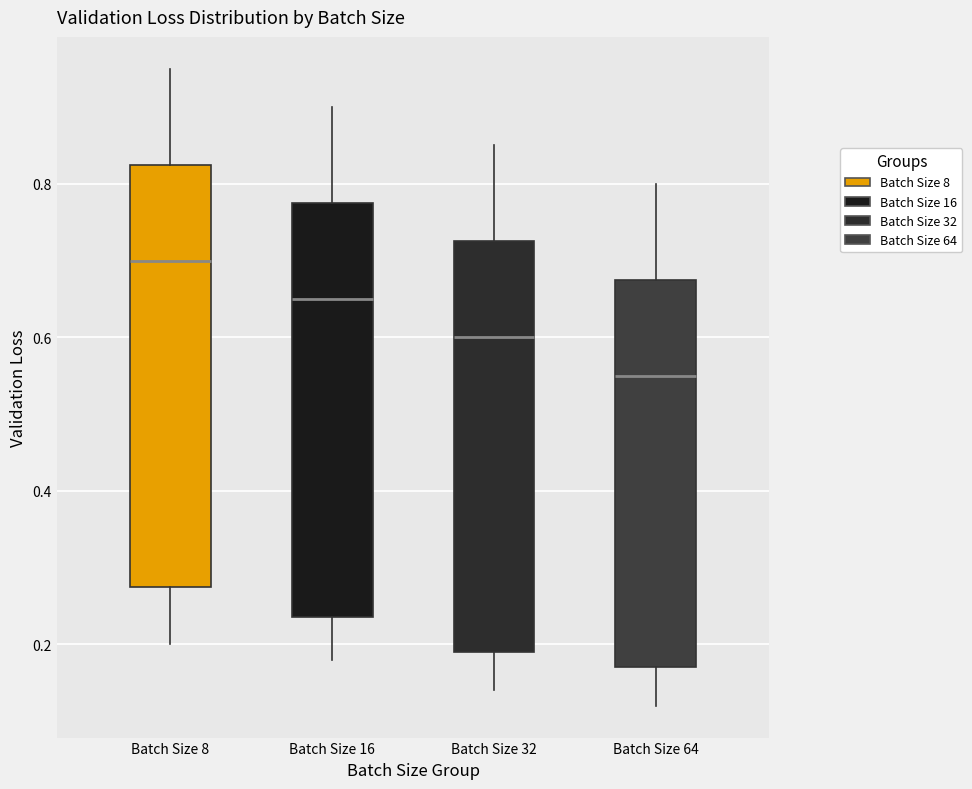

Reading left to right, transcribe this box plot: for each box, give where its median line is, the range the box spans, and where its two whiskers end, as read against the y-axis. The values are not printed on the chart, so give them approximately, as read against the axis.

Batch Size 8: median 0.70, box 0.28 to 0.82, whiskers 0.20 to 0.96
Batch Size 16: median 0.66, box 0.24 to 0.78, whiskers 0.18 to 0.90
Batch Size 32: median 0.60, box 0.20 to 0.72, whiskers 0.14 to 0.86
Batch Size 64: median 0.56, box 0.18 to 0.68, whiskers 0.12 to 0.80